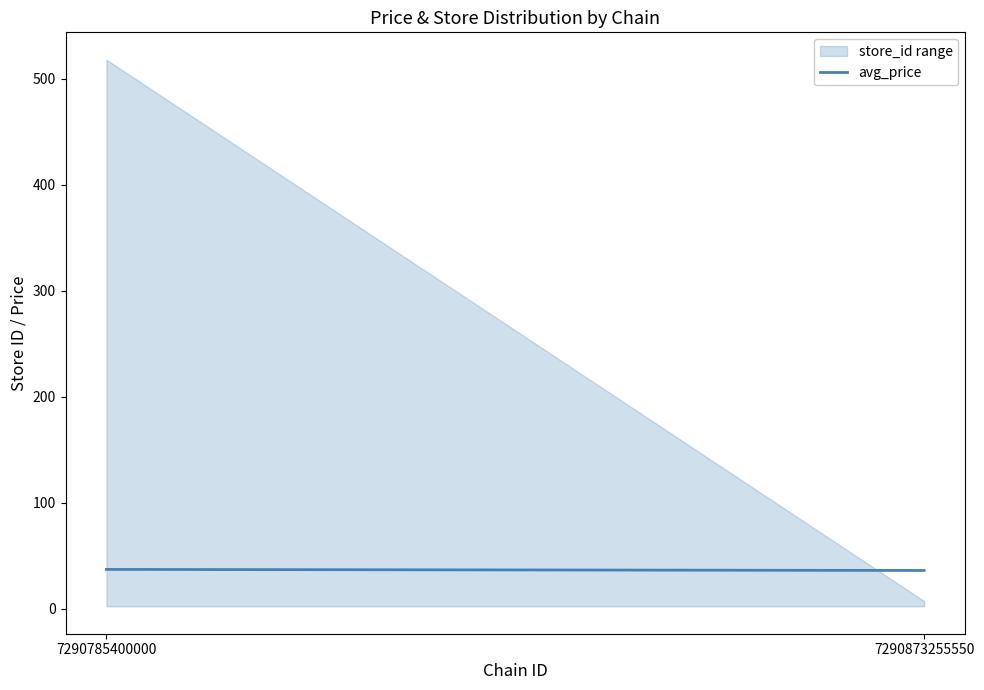

What is the sum of all values?

525